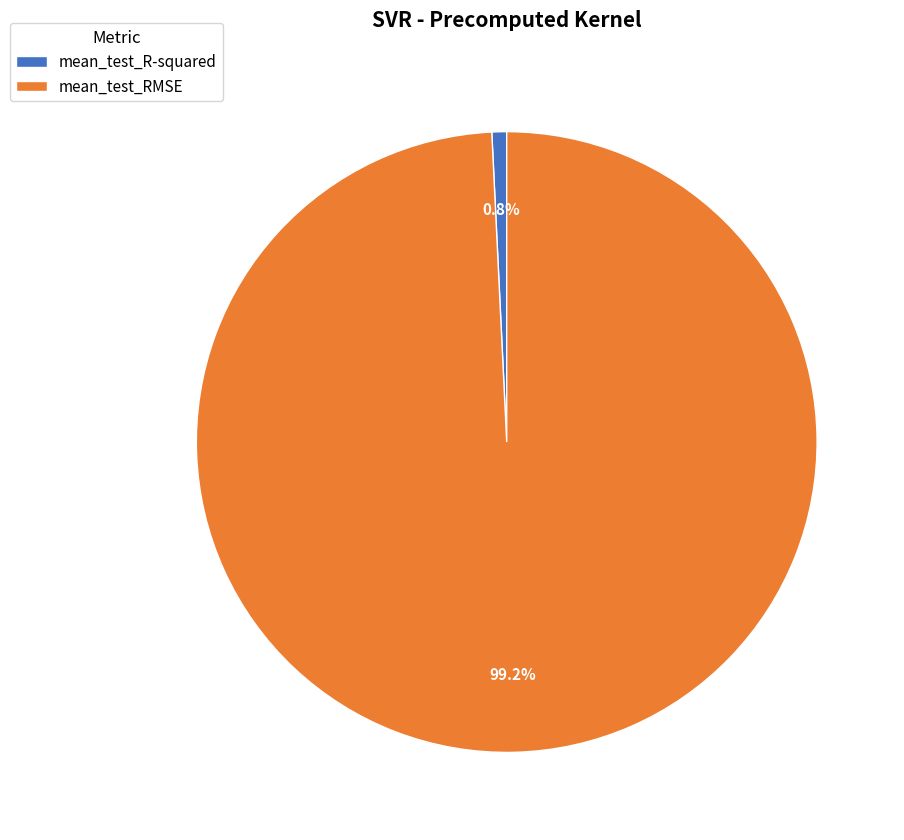

How much of the chart is everything except mean_test_RMSE?

0.8%